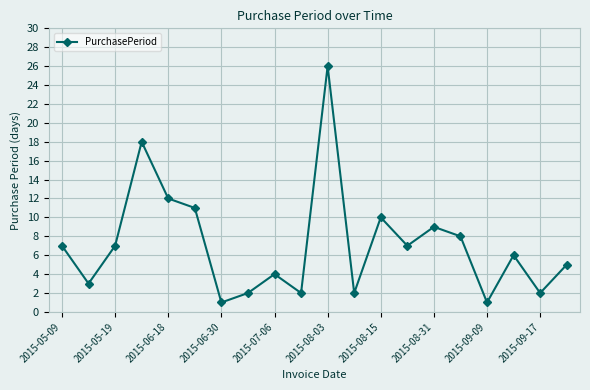

What is the greatest value displayed?

26